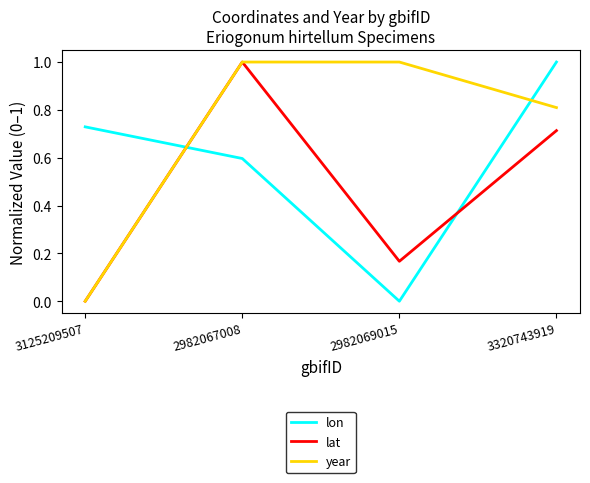

At how many categories does at least one series exceed 0?

4